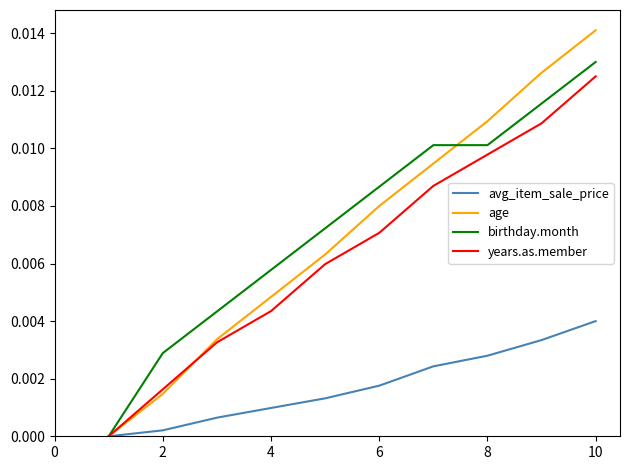

How many lines are shown in the chart?

4